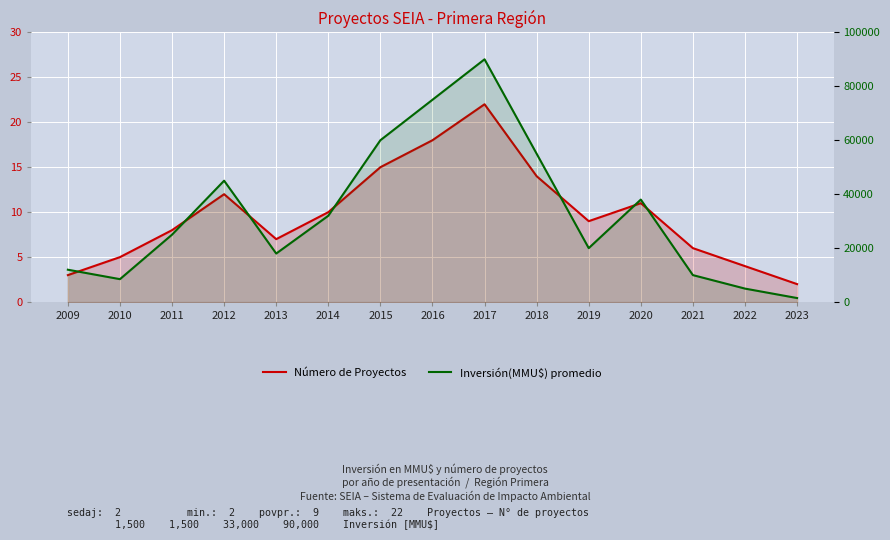

Reading left to right, transcribe all the data shown in this chart.

Número de Proyectos: 3	5	8	12	7	10	15	18	22	14	9	11	6	4	2
Inversión(MMU$) promedio: 12000	8500	25000	45000	18000	32000	60000	75000	90000	55000	20000	38000	10000	5000	1500